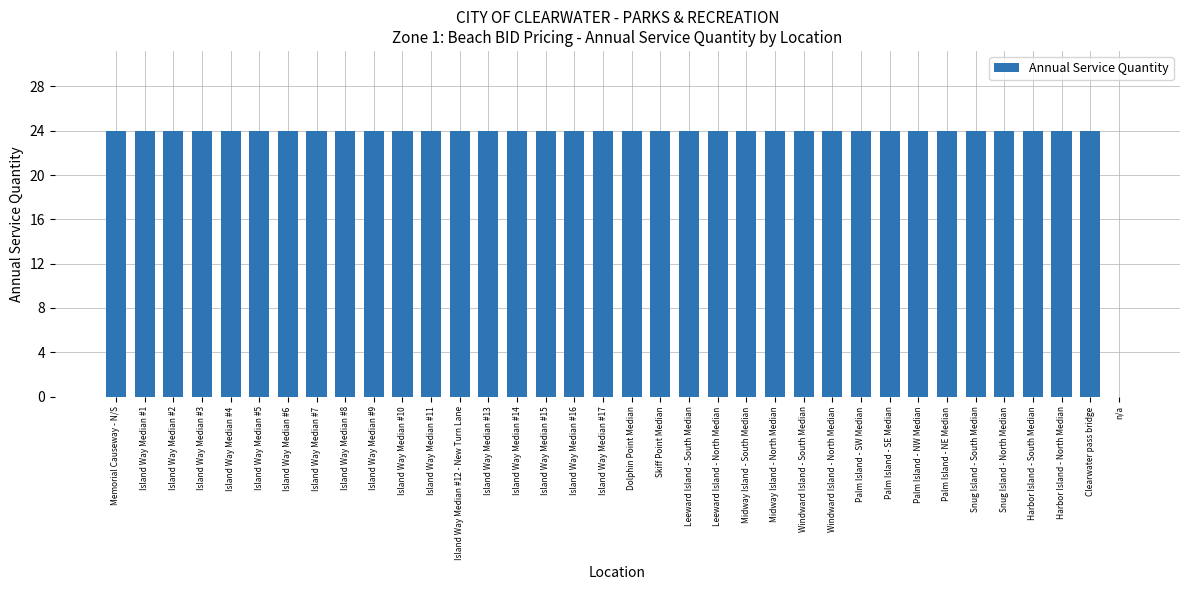

Reading right to left, transcribe all the data shown in this chart.

0	24	24	24	24	24	24	24	24	24	24	24	24	24	24	24	24	24	24	24	24	24	24	24	24	24	24	24	24	24	24	24	24	24	24	24